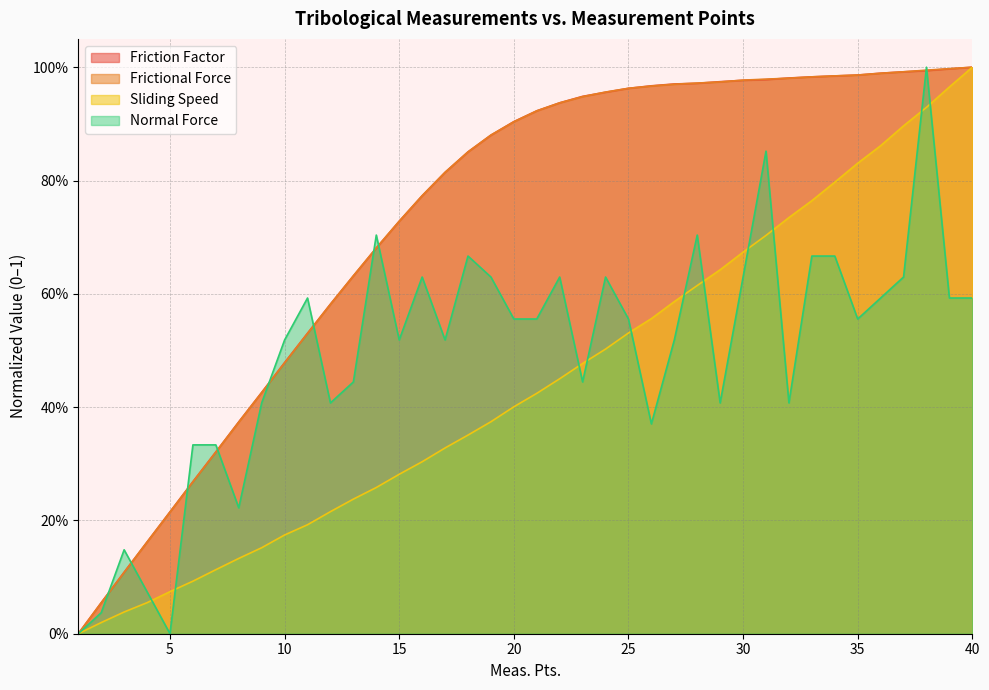

What is the approximate value of Friction Factor at 5?

0.2